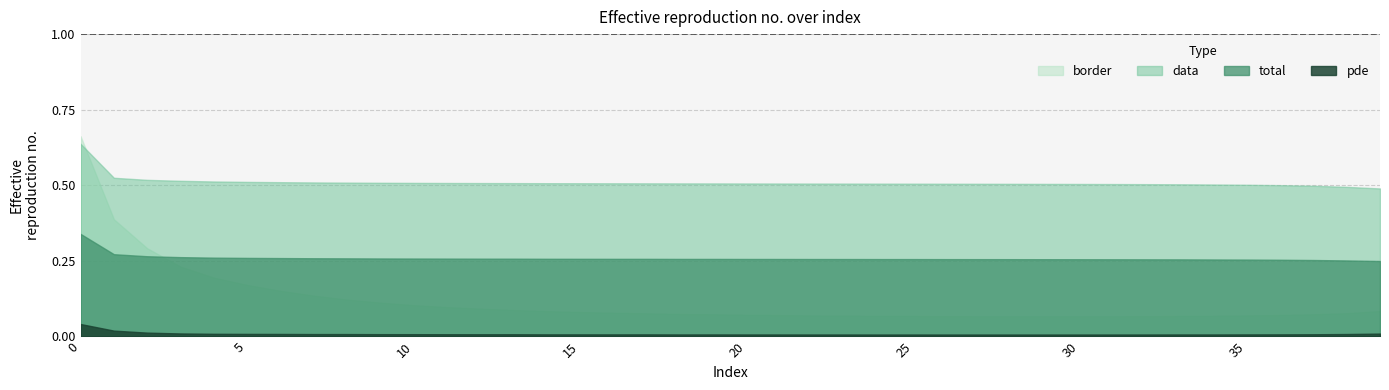

Reading left to right, extract all data points from this chart.

total: 0=0.3	1=0.3	2=0.3	3=0.3	4=0.3	5=0.3	6=0.3	7=0.3	8=0.3	9=0.3	10=0.3	11=0.3	12=0.3	13=0.3	14=0.3	15=0.3	16=0.3	17=0.3	18=0.3	19=0.3	20=0.3	21=0.3	22=0.3	23=0.3	24=0.3	25=0.3	26=0.3	27=0.3	28=0.3	29=0.3	30=0.3	31=0.3	32=0.3	33=0.3	34=0.3	35=0.3	36=0.3	37=0.3	38=0.3	39=0.2
data: 0=0.6	1=0.5	2=0.5	3=0.5	4=0.5	5=0.5	6=0.5	7=0.5	8=0.5	9=0.5	10=0.5	11=0.5	12=0.5	13=0.5	14=0.5	15=0.5	16=0.5	17=0.5	18=0.5	19=0.5	20=0.5	21=0.5	22=0.5	23=0.5	24=0.5	25=0.5	26=0.5	27=0.5	28=0.5	29=0.5	30=0.5	31=0.5	32=0.5	33=0.5	34=0.5	35=0.5	36=0.5	37=0.5	38=0.5	39=0.5
pde: 0=0.0	1=0.0	2=0.0	3=0.0	4=0.0	5=0.0	6=0.0	7=0.0	8=0.0	9=0.0	10=0.0	11=0.0	12=0.0	13=0.0	14=0.0	15=0.0	16=0.0	17=0.0	18=0.0	19=0.0	20=0.0	21=0.0	22=0.0	23=0.0	24=0.0	25=0.0	26=0.0	27=0.0	28=0.0	29=0.0	30=0.0	31=0.0	32=0.0	33=0.0	34=0.0	35=0.0	36=0.0	37=0.0	38=0.0	39=0.0
border: 0=0.7	1=0.4	2=0.3	3=0.2	4=0.2	5=0.2	6=0.2	7=0.1	8=0.1	9=0.1	10=0.1	11=0.1	12=0.1	13=0.1	14=0.1	15=0.1	16=0.1	17=0.1	18=0.1	19=0.1	20=0.1	21=0.1	22=0.1	23=0.1	24=0.1	25=0.1	26=0.1	27=0.1	28=0.1	29=0.1	30=0.1	31=0.1	32=0.1	33=0.1	34=0.1	35=0.1	36=0.1	37=0.1	38=0.1	39=0.1